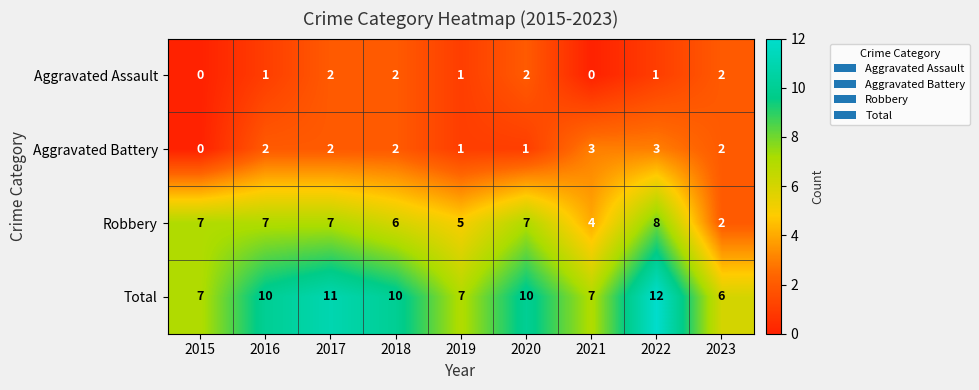

Rank the series by their maximum value, from lowest to highest.

Aggravated Assault, Aggravated Battery, Robbery, Total